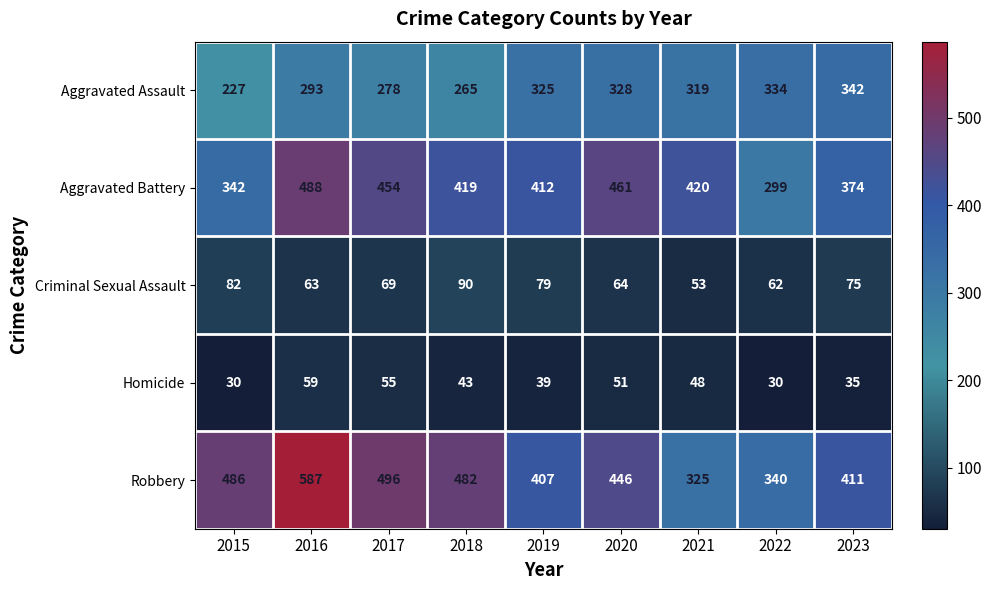

What is the average value of the Aggravated Battery series?

408